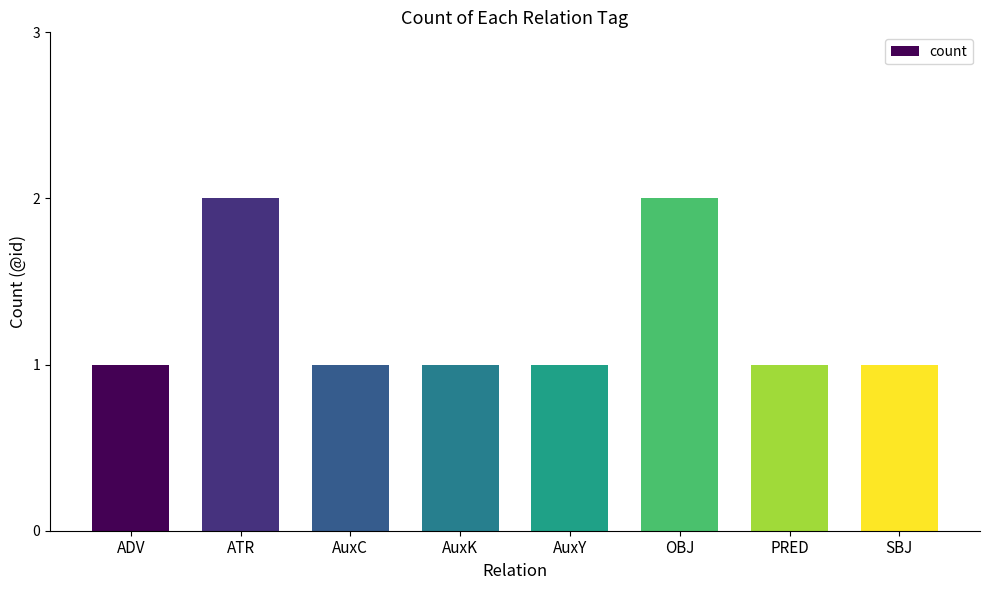

What is the label of the 1st bar from the right?

SBJ